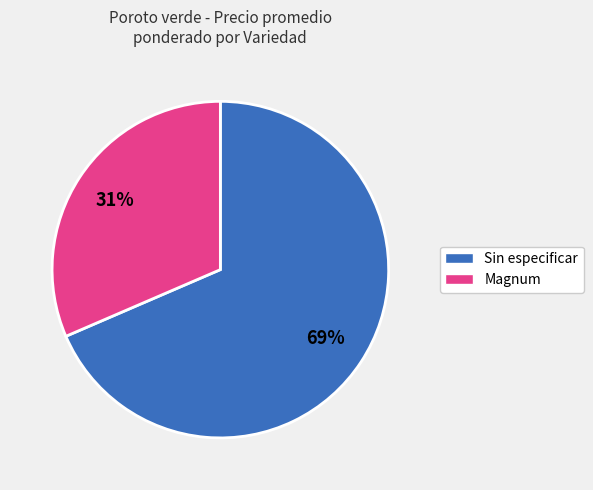

Which category has the biggest portion of the pie?

Sin especificar